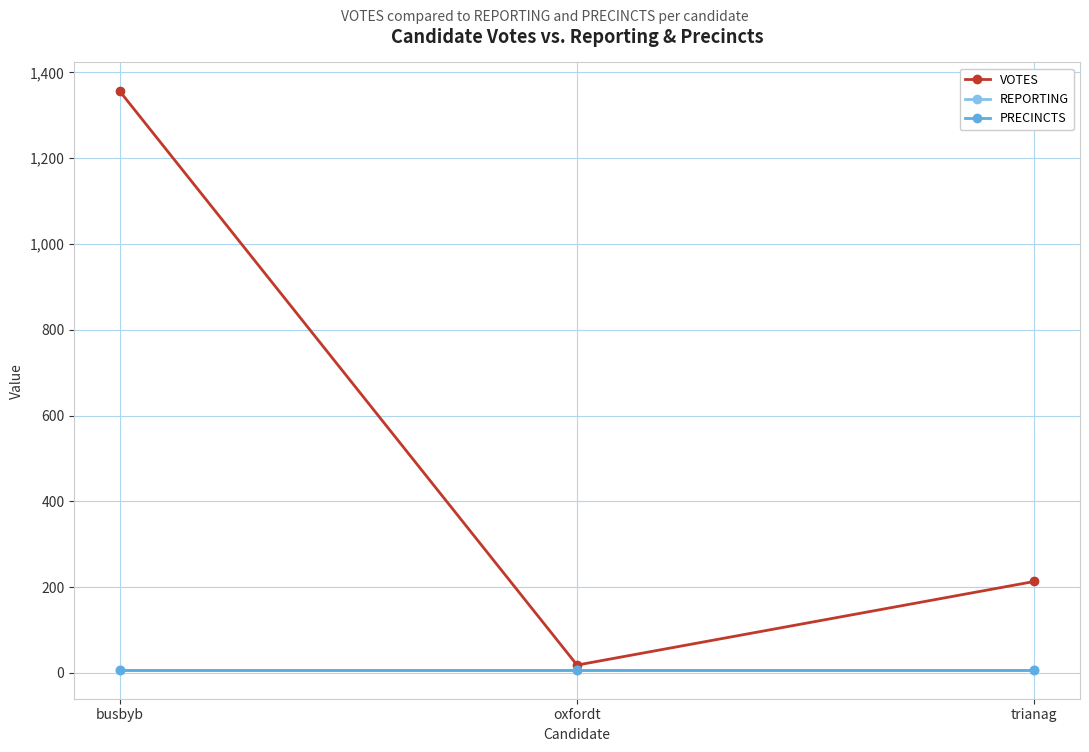

What position from the left is busbyb?

1